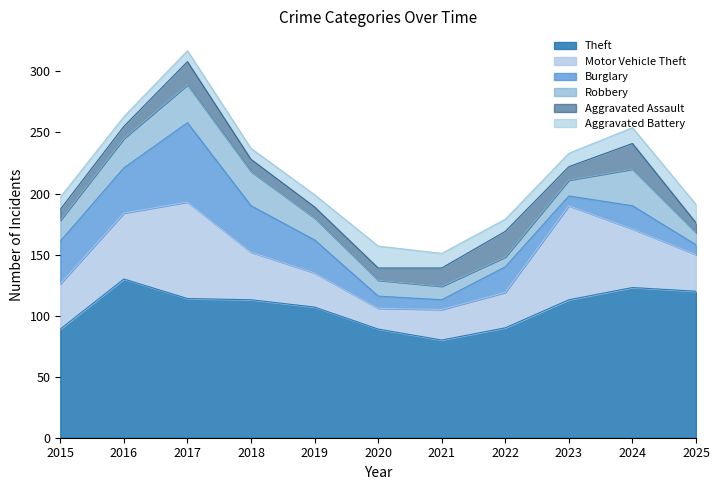

Where is the first local maximum for Robbery?

2017